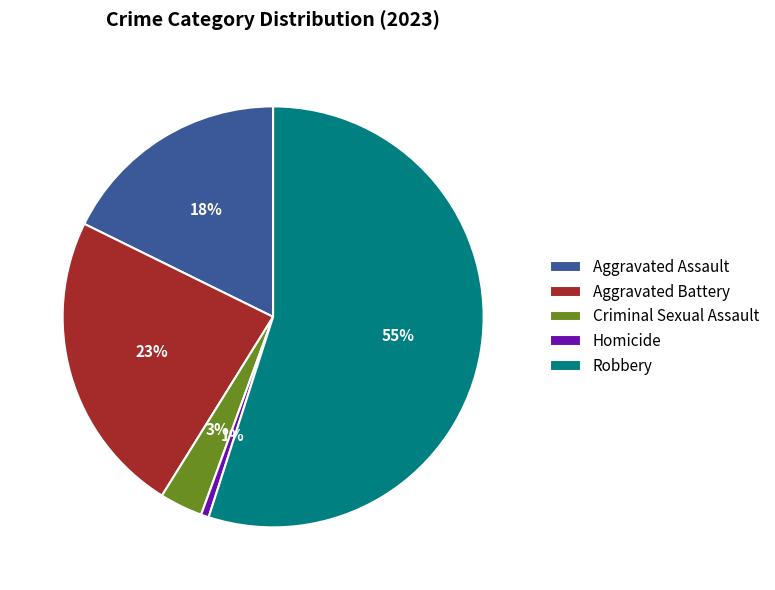

How many slices are in this pie chart?

5